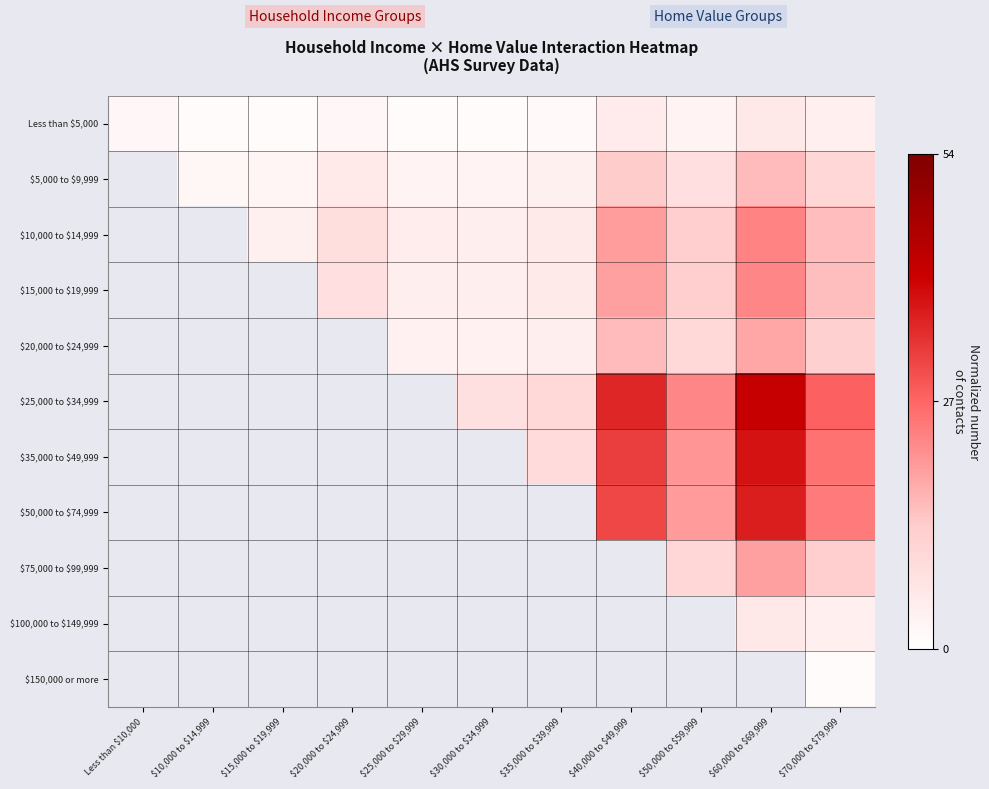

What is the spread (max minus min) of values at \$20,000 to \$24,999?

6.4